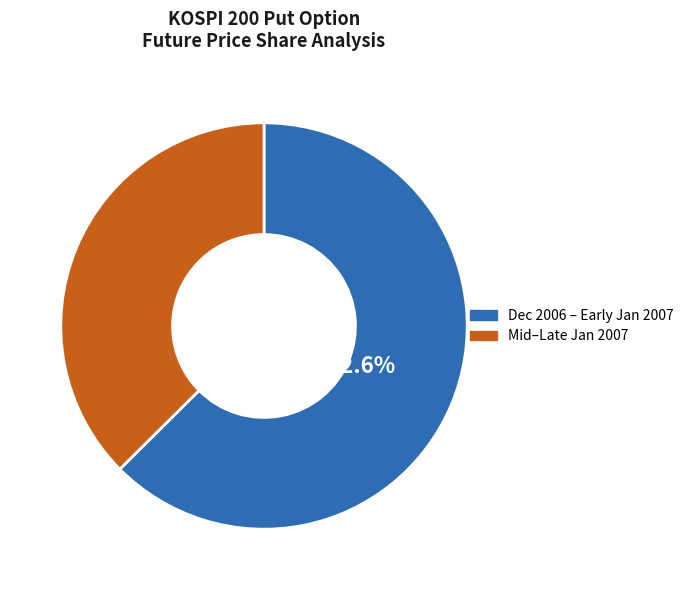

Is there a majority slice in this chart?

Yes